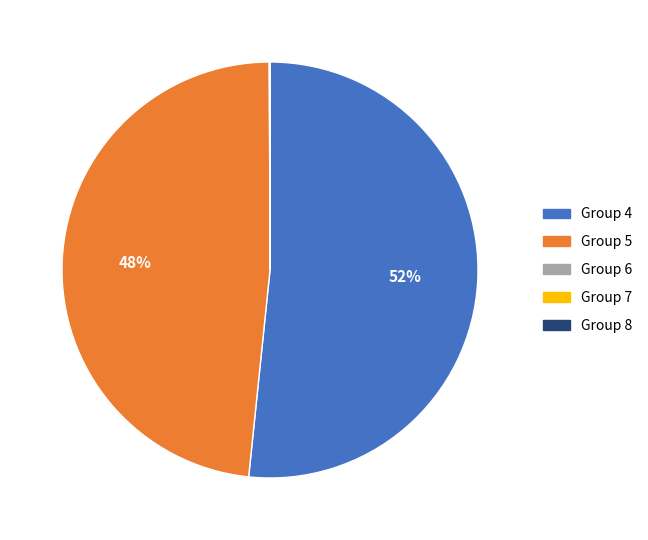

True or false: Group 5 accounts for 48% of the total.

True